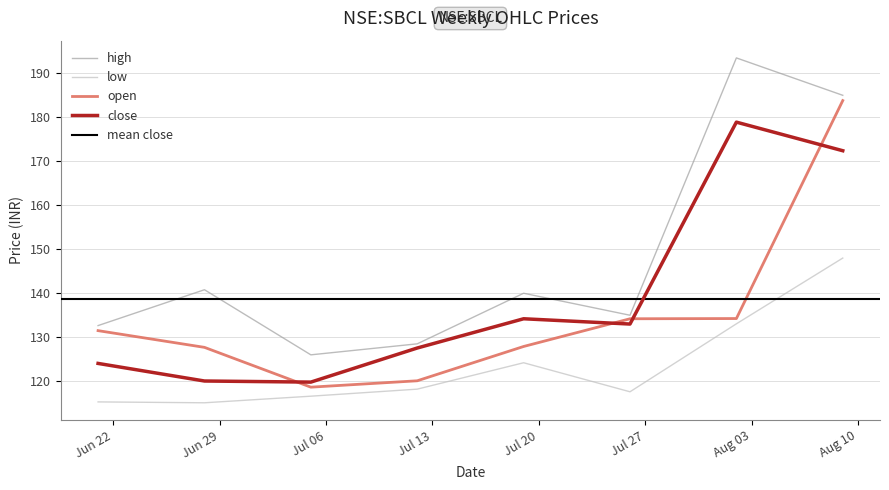

At which category does open reach its first local valley?

2021-07-05